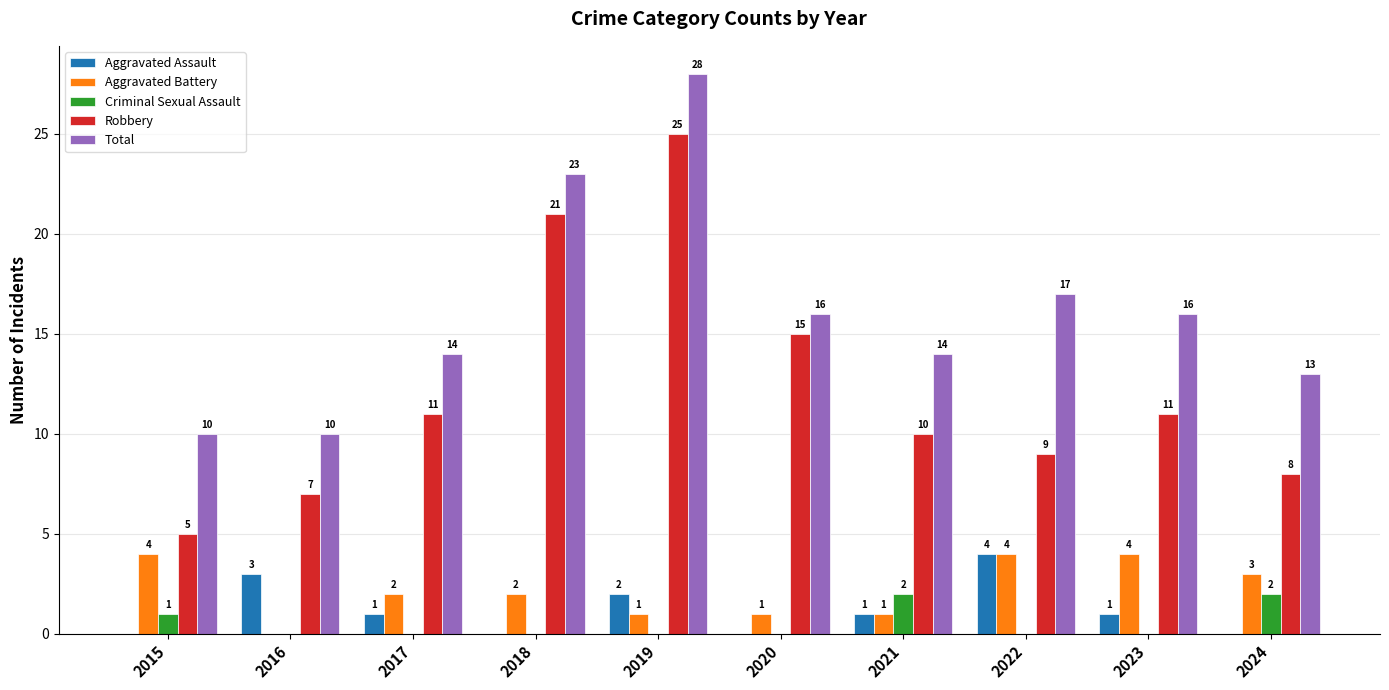

True or false: Criminal Sexual Assault has a value of 1 at 2018.

False